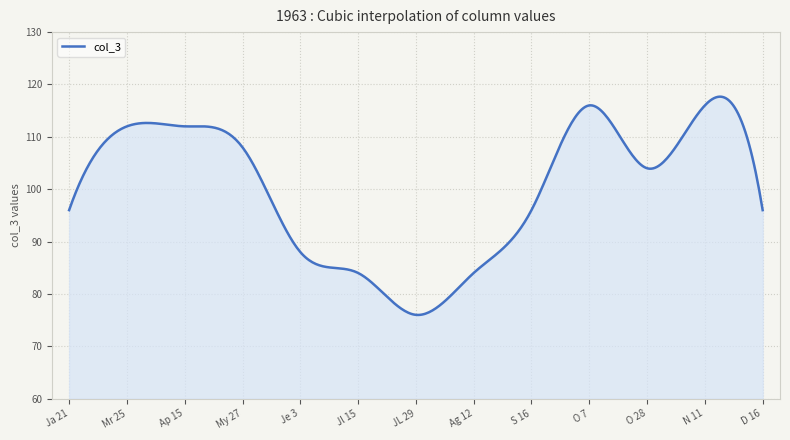

What is the smallest value displayed?

76.0